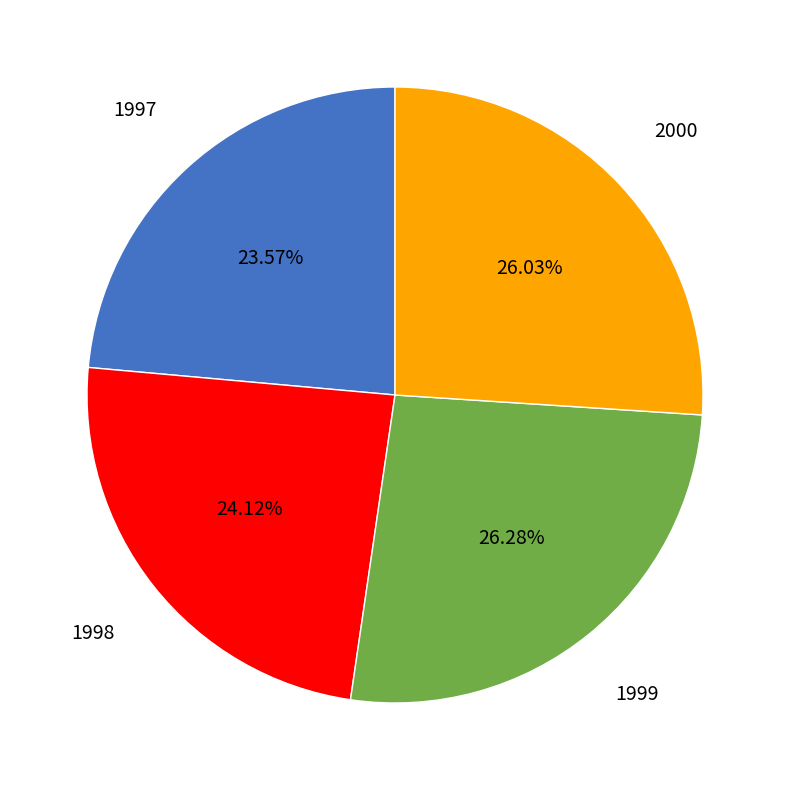

Between 1997 and 1999, which is larger?

1999